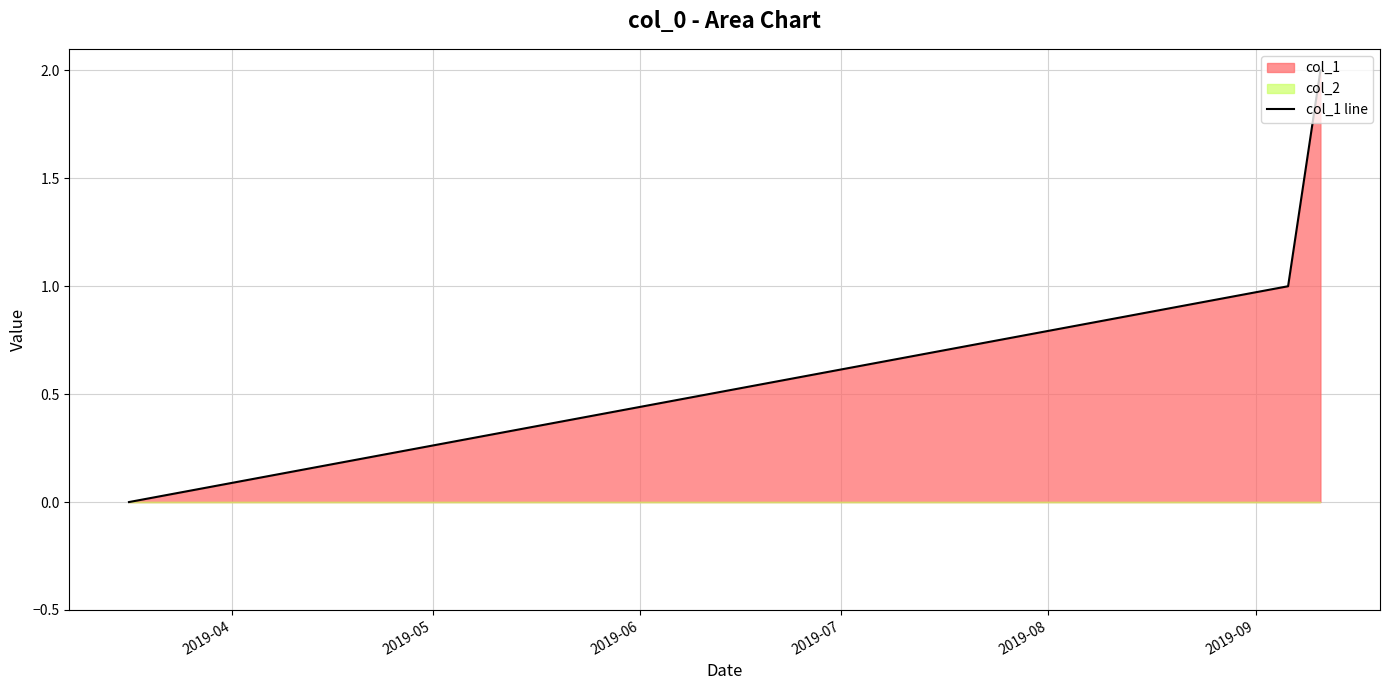

How many values in the col_1 line series are below 1?

1